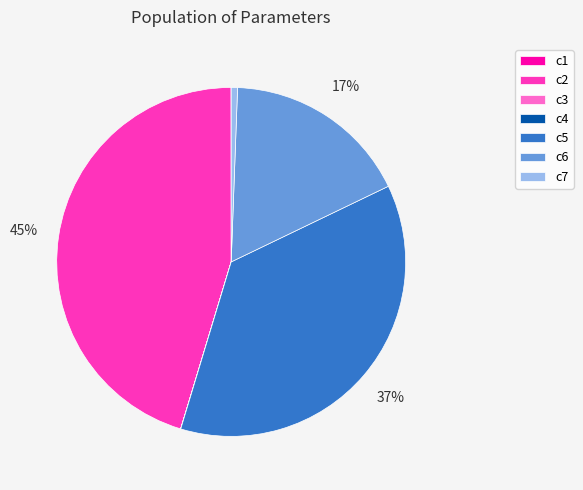

Which has a higher value, c7 or c2?

c2